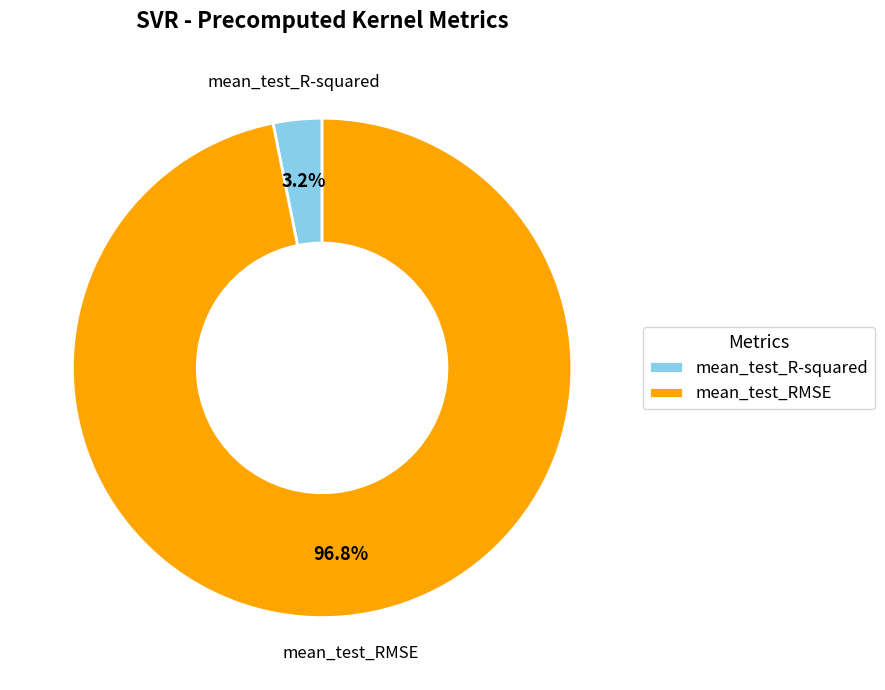

Which category accounts for the majority?

mean_test_RMSE